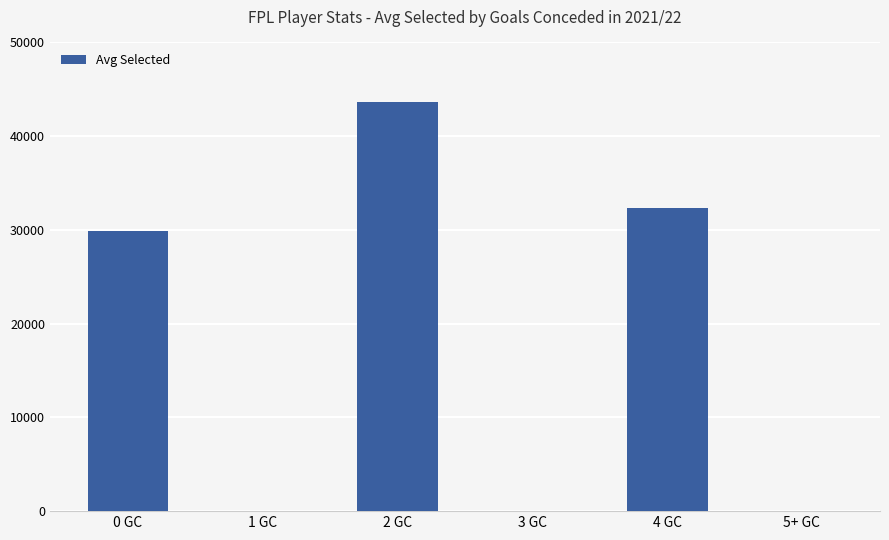

Are the bars horizontal?

No